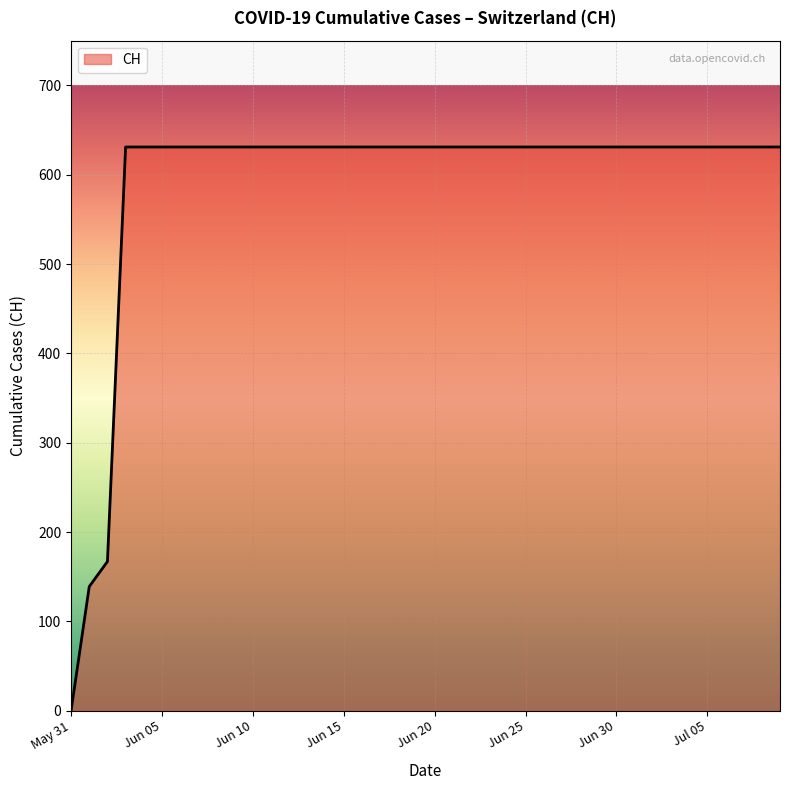

What is the difference between the maximum and minimum values?

631